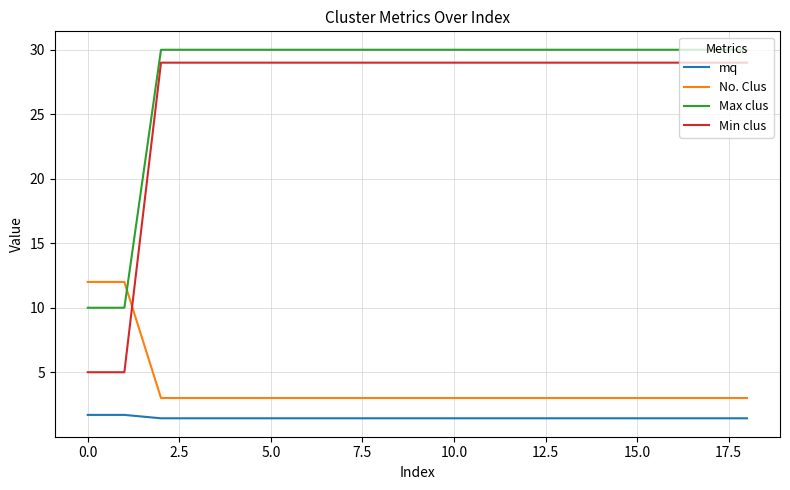

Is this an area chart (filled region under the line)?

No